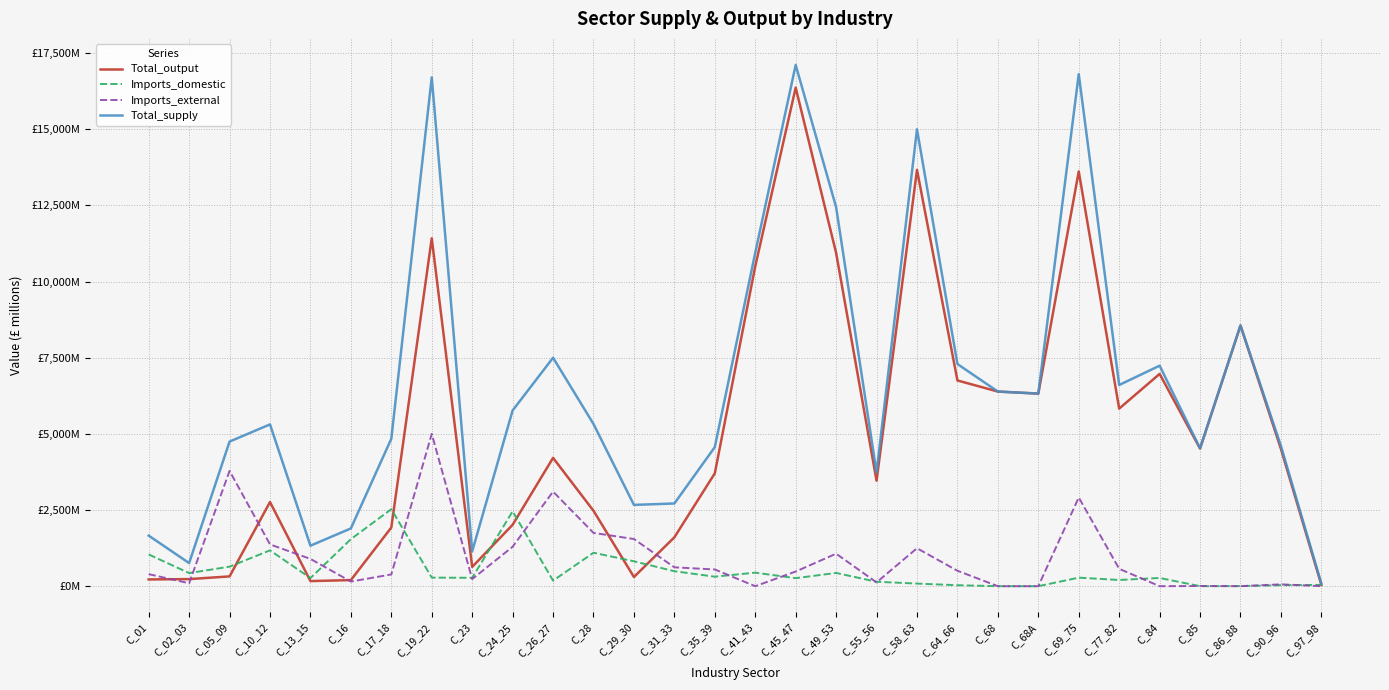

Does the chart have visible grid lines?

Yes